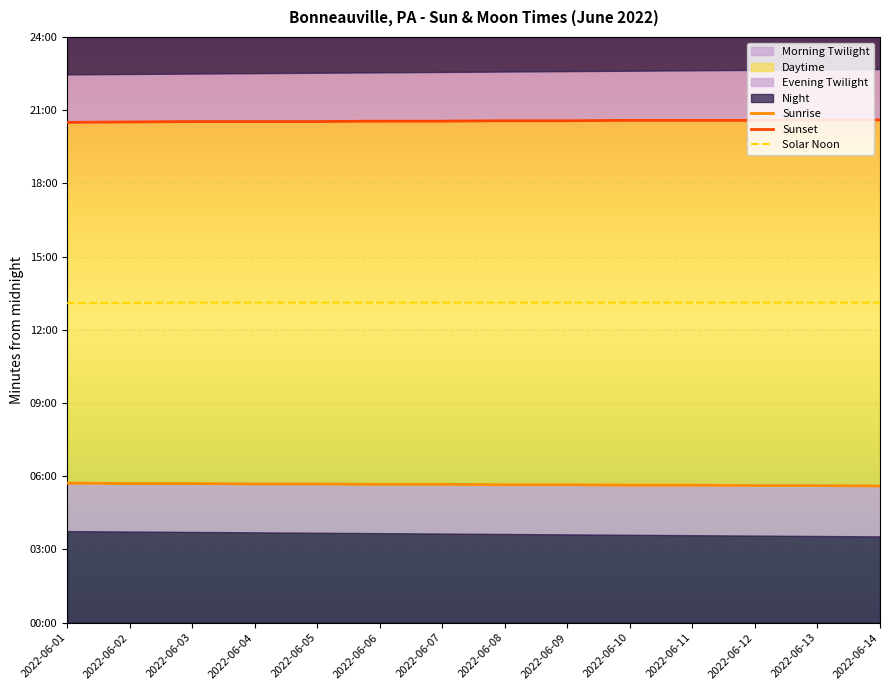

The value of Sunrise at 2022-06-05 is 213. True or false?

False